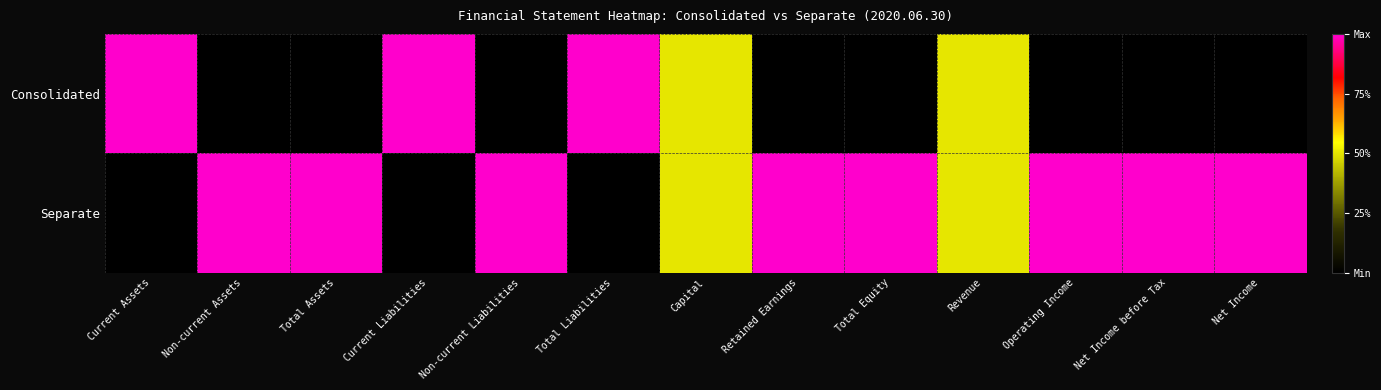

Reading left to right, extract all data points from this chart.

Consolidated: Current Assets=1.0	Non-current Assets=0.0	Total Assets=0.0	Current Liabilities=1.0	Non-current Liabilities=0.0	Total Liabilities=1.0	Capital=0.5	Retained Earnings=0.0	Total Equity=0.0	Revenue=0.5	Operating Income=0.0	Net Income before Tax=0.0	Net Income=0.0
Separate: Current Assets=0.0	Non-current Assets=1.0	Total Assets=1.0	Current Liabilities=0.0	Non-current Liabilities=1.0	Total Liabilities=0.0	Capital=0.5	Retained Earnings=1.0	Total Equity=1.0	Revenue=0.5	Operating Income=1.0	Net Income before Tax=1.0	Net Income=1.0